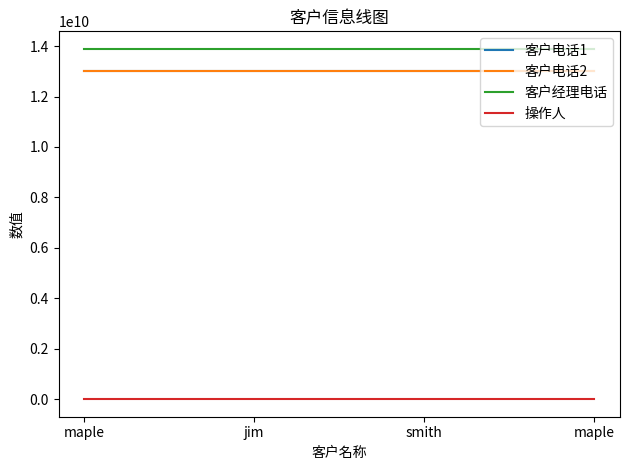

True or false: 客户电话2 has more than 1 interior local peaks.

False